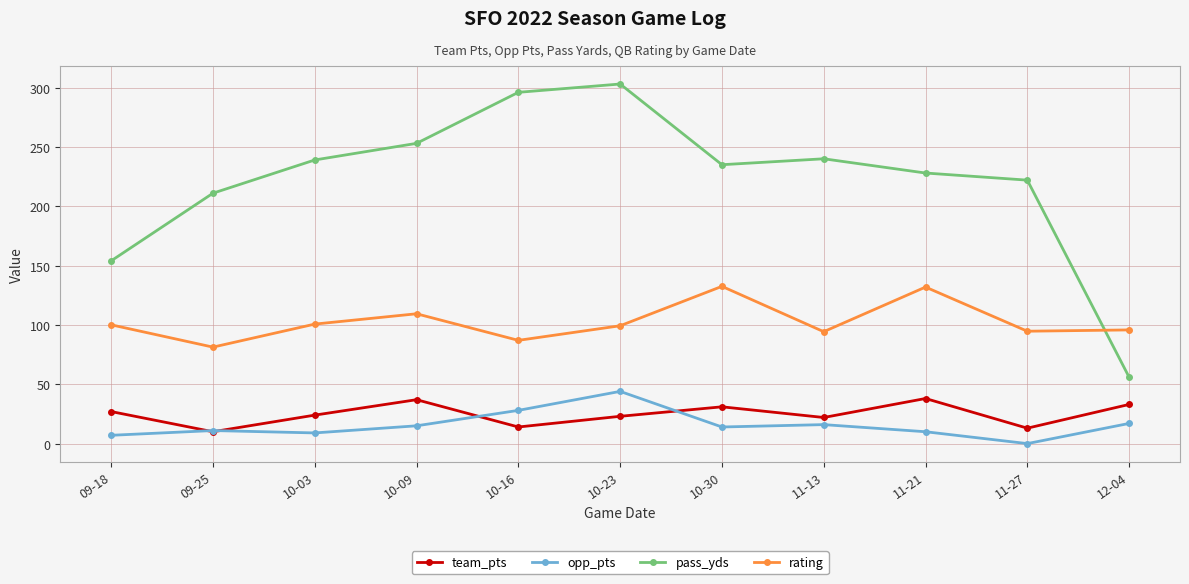

What is the difference between the maximum and minimum values in the pass_yds series?

247.0